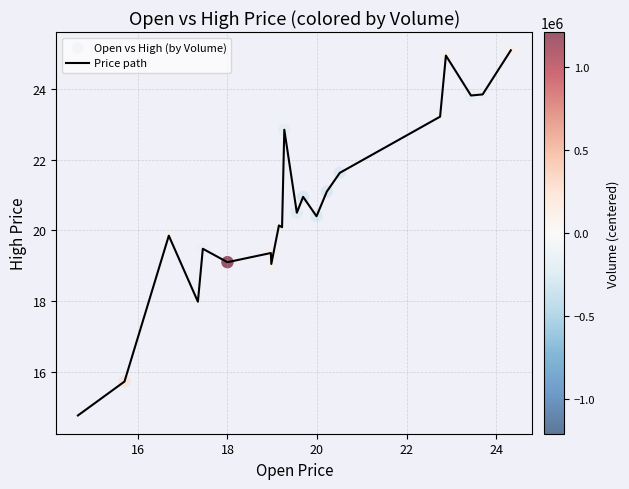

What is the minimum value shown in the chart?

14.8